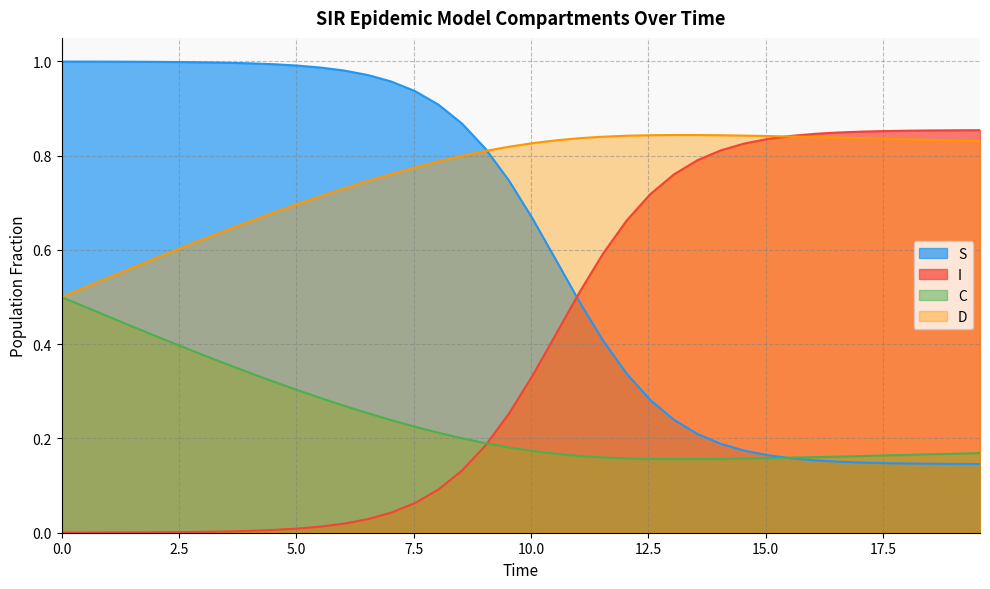

How many times do I and S cross each other?

1